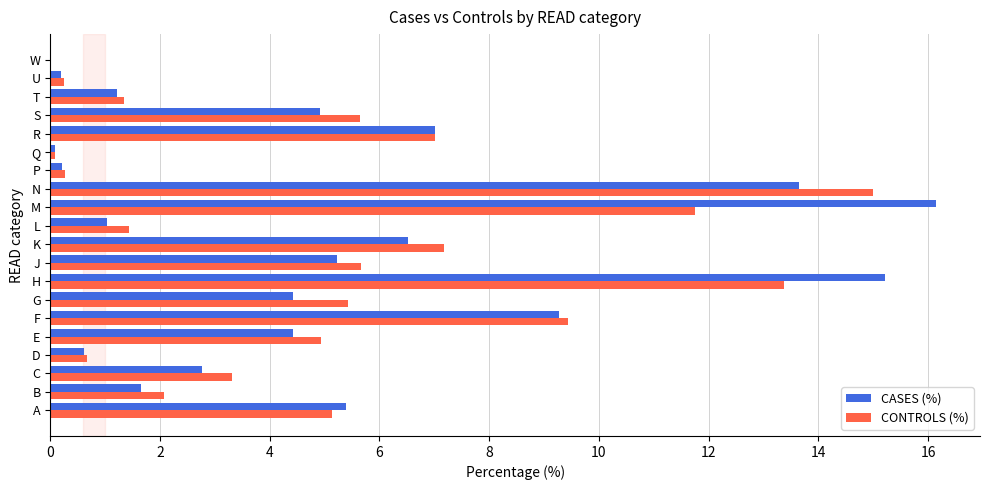

What is the maximum value shown in the chart?

16.1